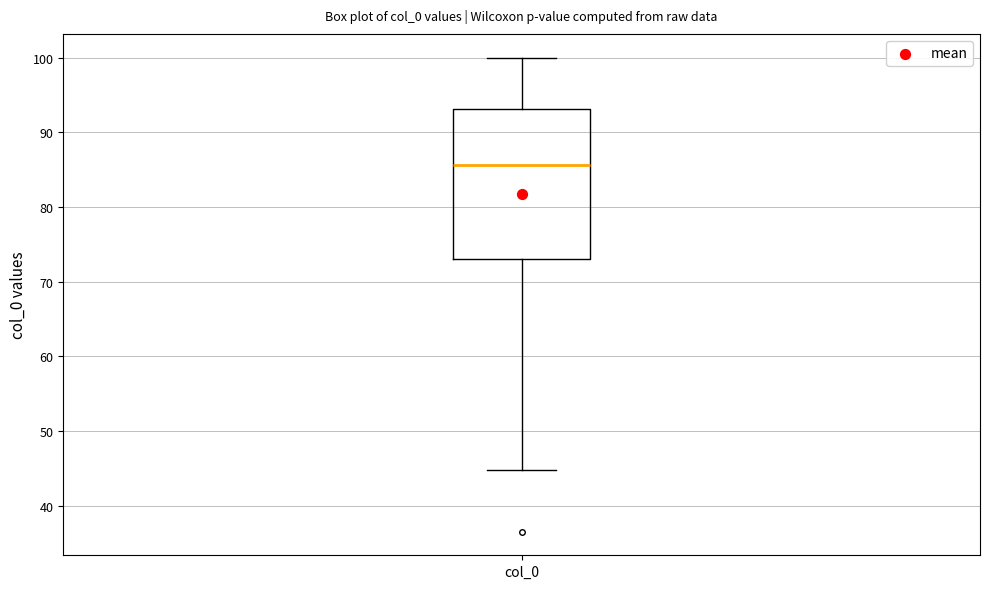

Transcribe this box plot: give where the median line is, the range the box spans, and where the two whiskers end, as read against the y-axis. The values are not printed on the chart, so give them approximately, as read against the axis.

median 86, box 73 to 93, whiskers 45 to 100